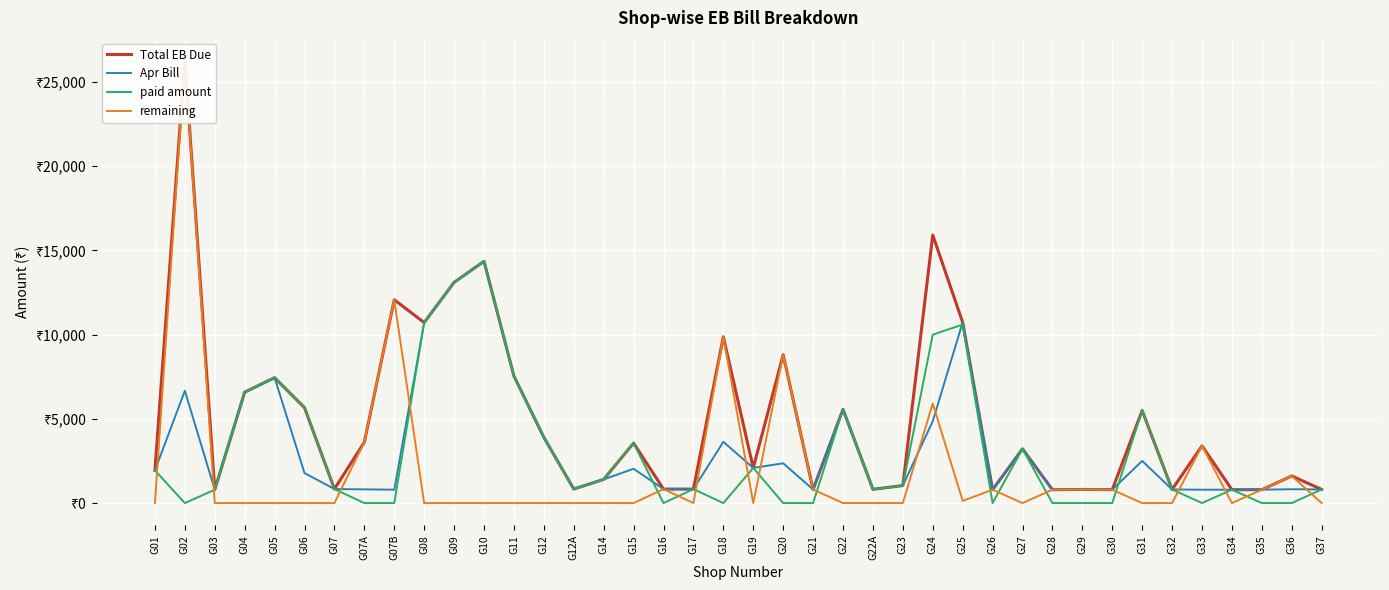

Which series has the widest spread of values?

remaining